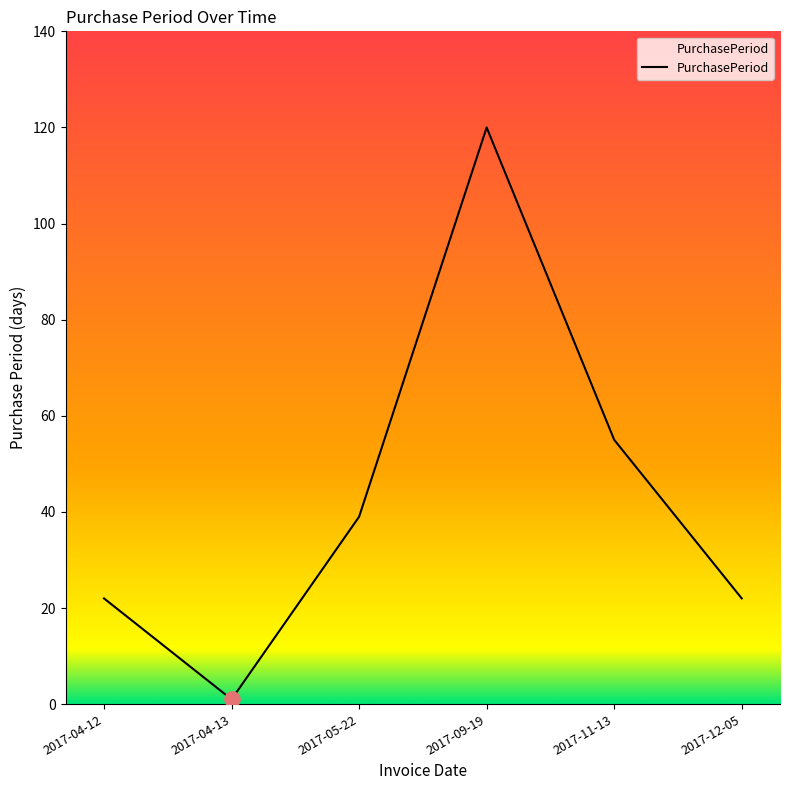

Approximately how many times larger is the value at 2017-11-13 compared to 2017-09-19?

0.5